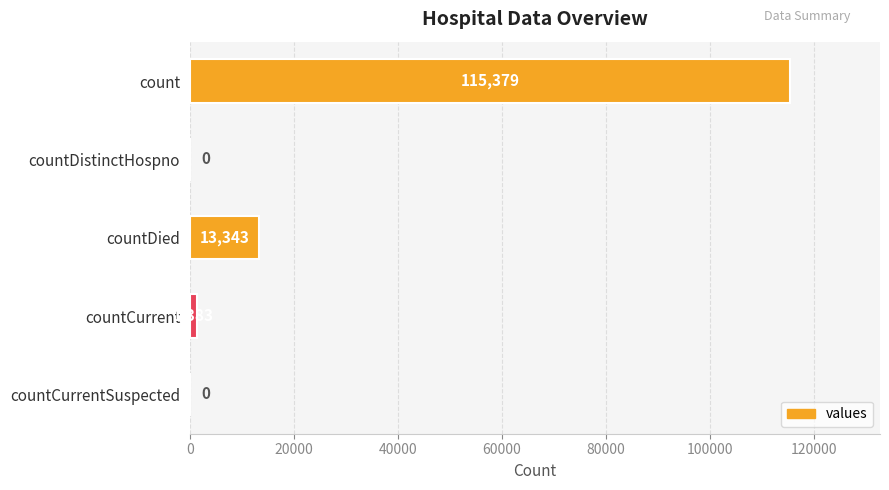

How many positive values are there?

3